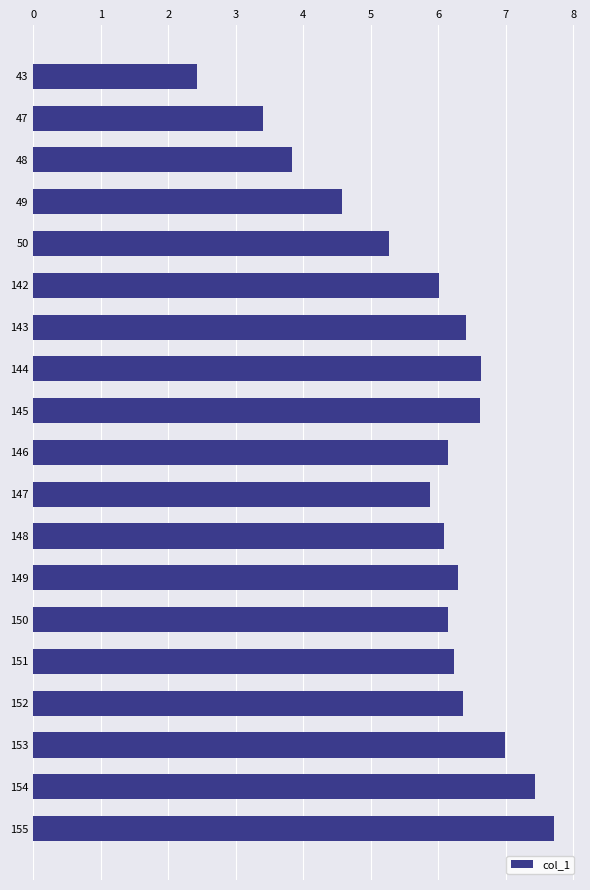

What is the value of the 17th bar from the top?

7.0